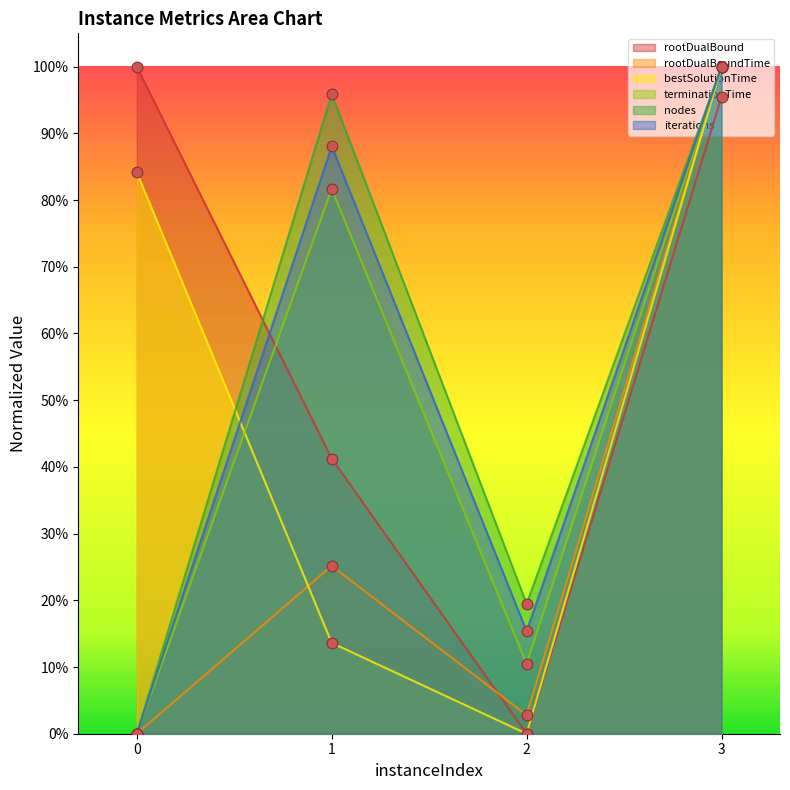

Which series reaches the maximum Y coordinate?

rootDualBound